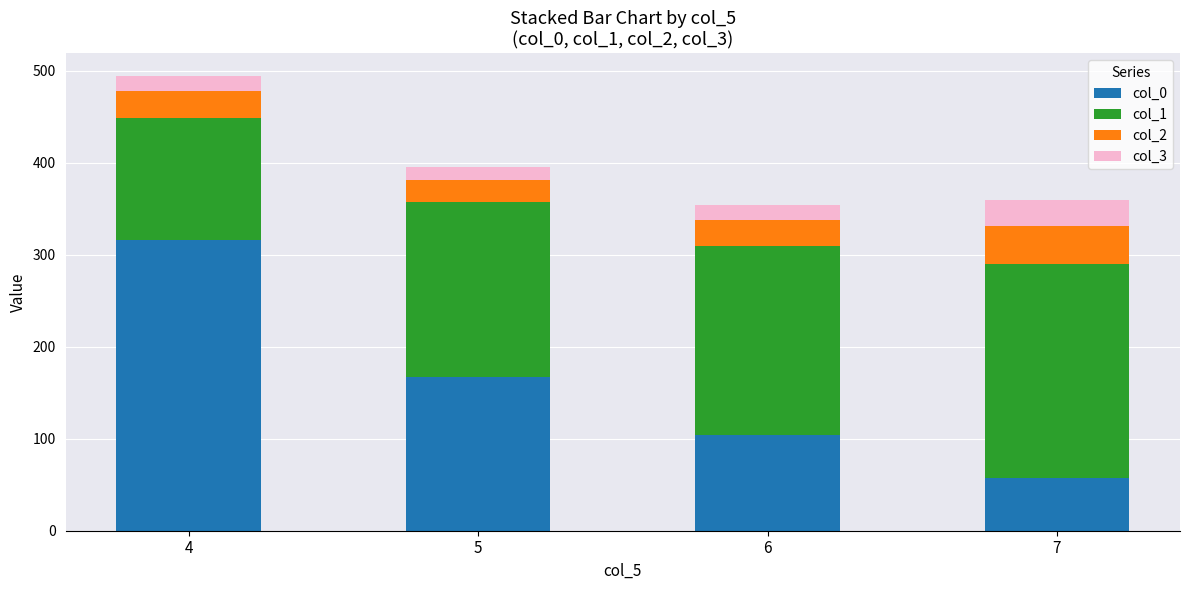

At which category is the sum across all series the highest?

4